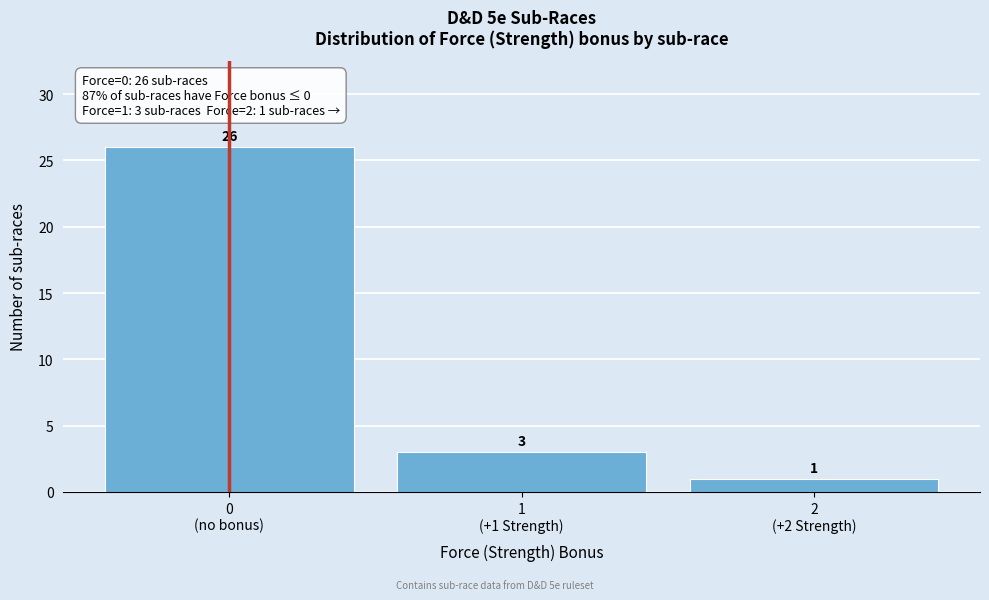

Reading left to right, list all the values displayed in this chart.

26	3	1